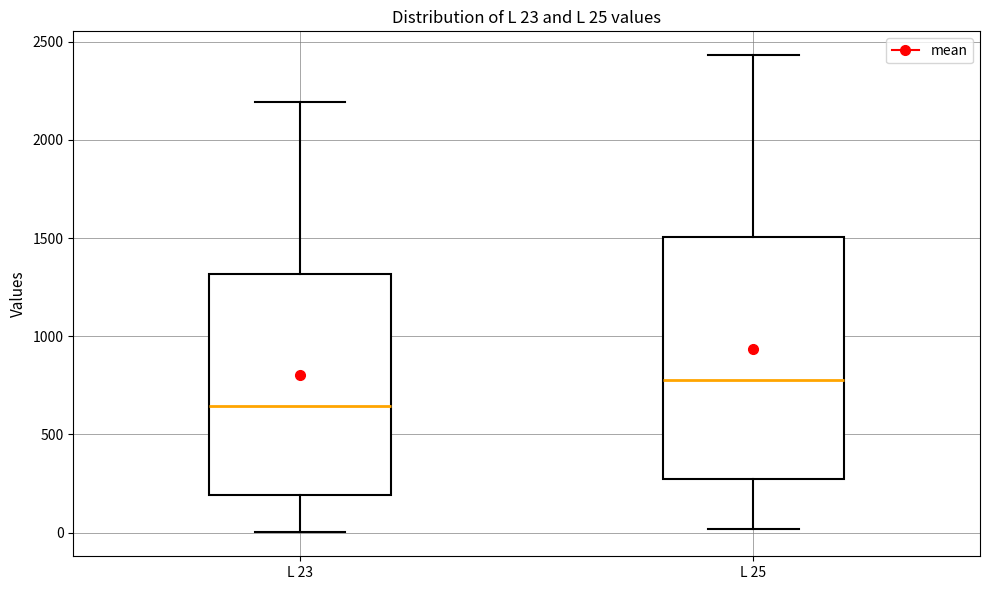

Which box's median line is the highest?

L 25